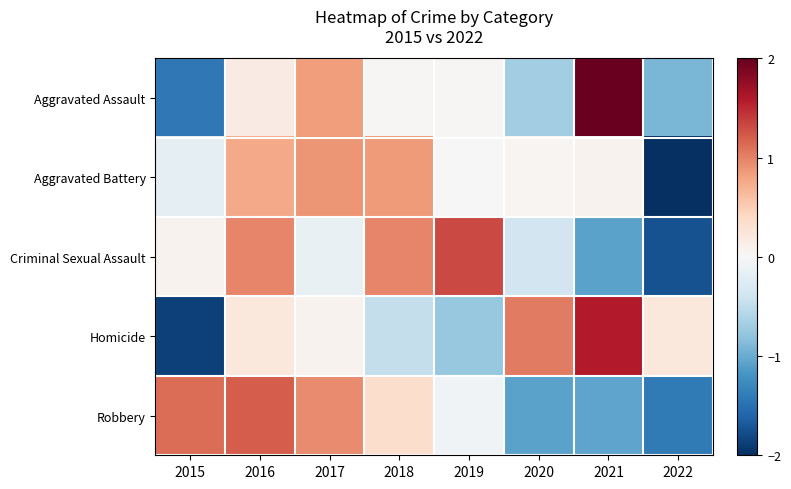

What is the difference between the highest and lowest values at 2019?

2.1